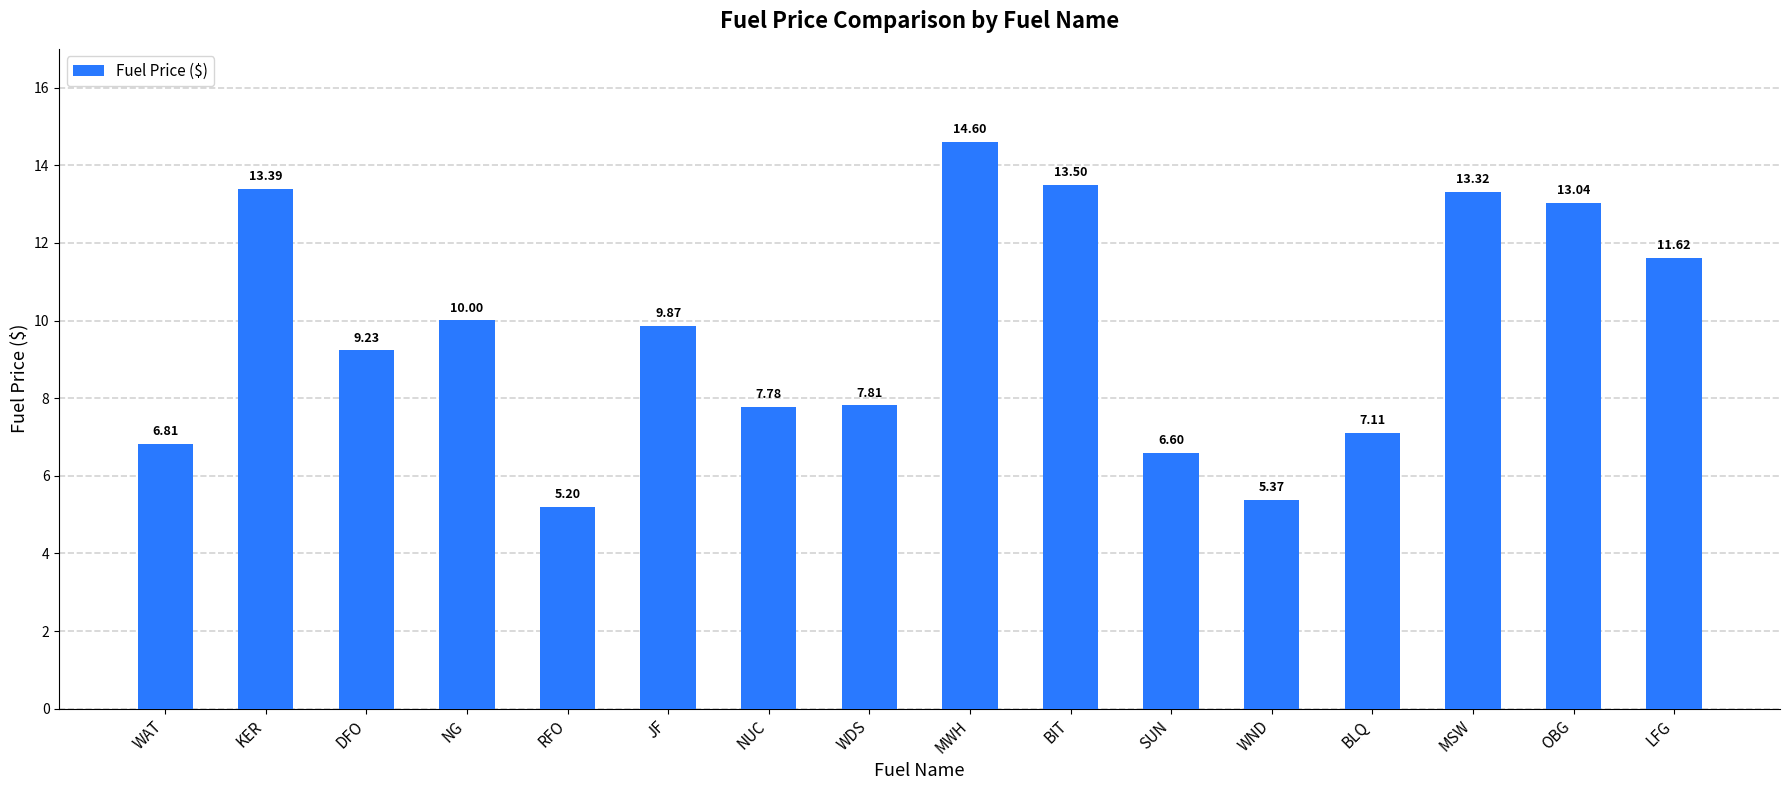

How many distinct data groups are displayed?

1